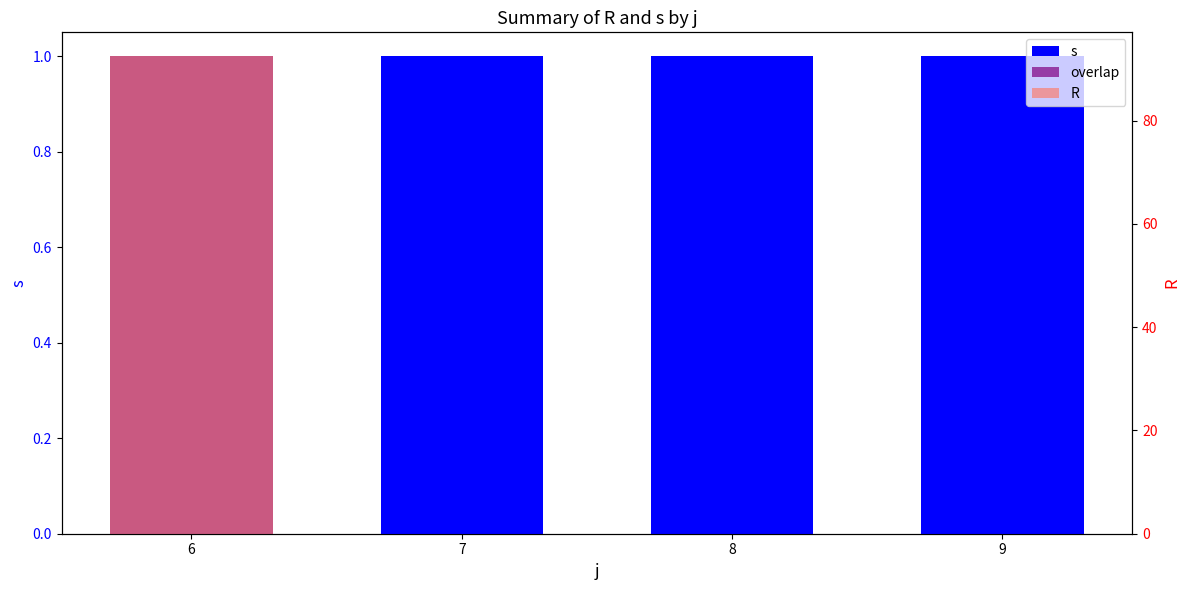

Which series has the largest total across all categories?

R